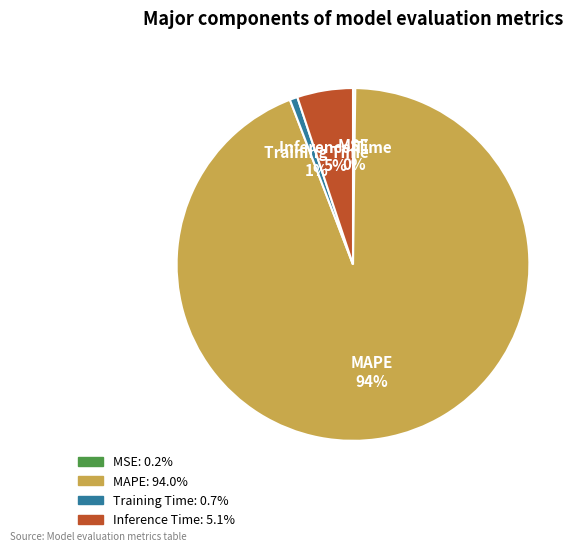

Do Training Time and MAPE together represent more than half of the pie?

Yes